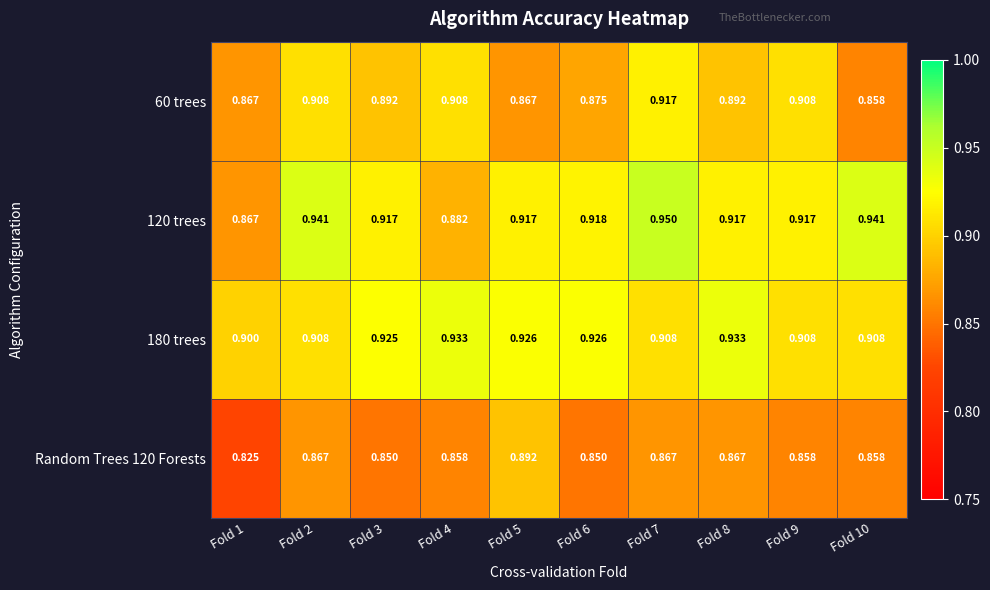

Is the value of 60 trees at Fold 8 greater than the value of 180 trees at Fold 6?

No